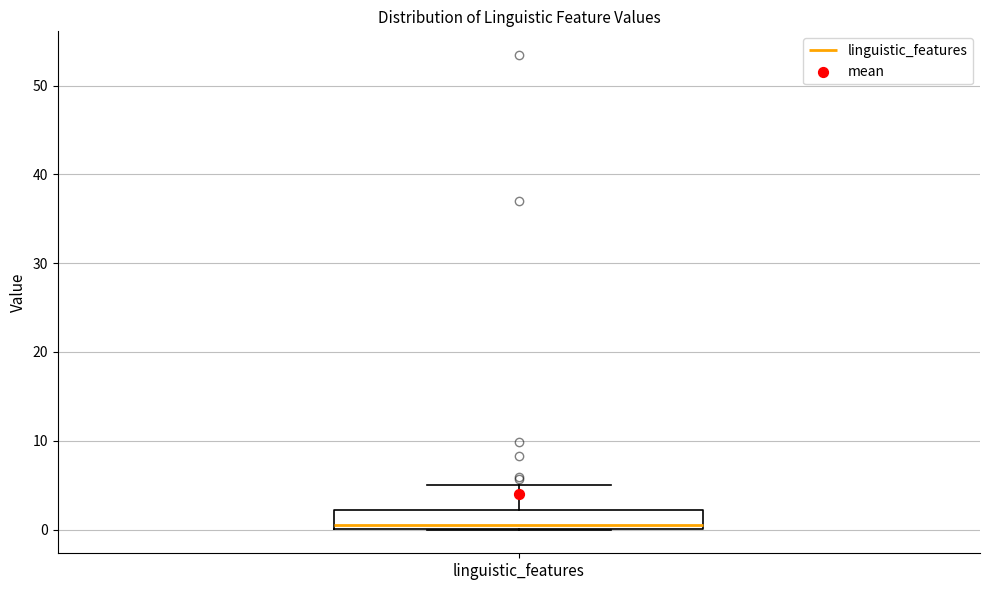

Read this box plot against the y-axis: the position of the median line, the range covered by the box, and the ends of both whiskers. The values are not printed on the chart, so give them approximately, as read against the axis.

median 1, box 0 to 2, whiskers 0 to 5